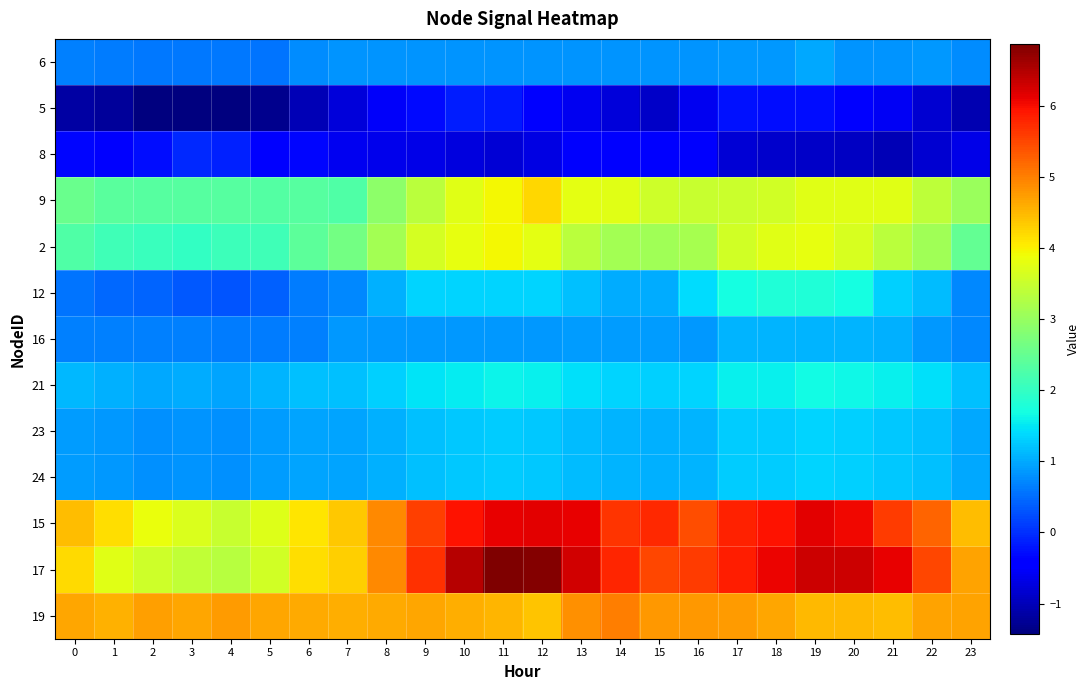

Count the number of data series in this chart.

13